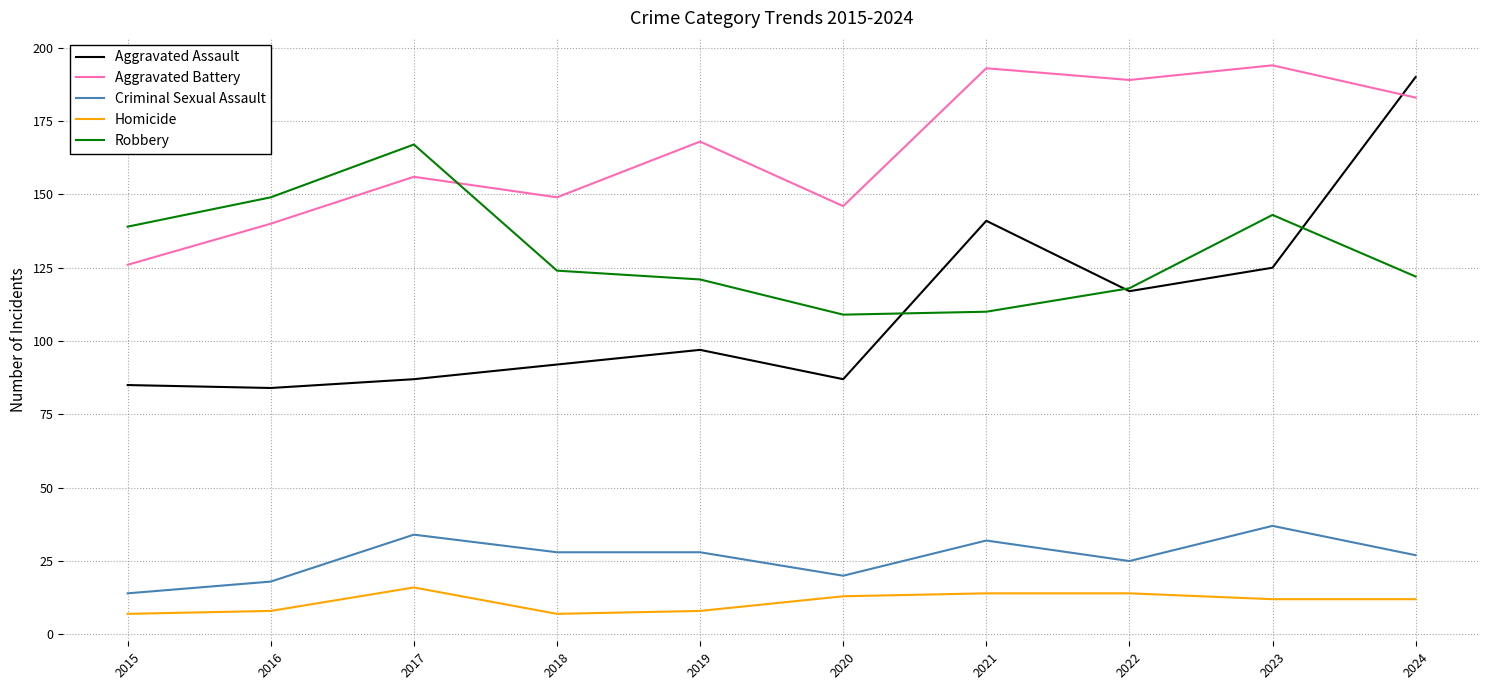

How many lines are shown in the chart?

5